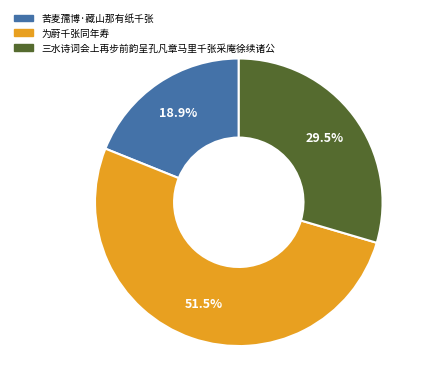

Rank the categories by value from highest to lowest.

为蔚千张同年寿, 三水诗词会上再步前韵呈孔凡章马里千张采庵徐续诸公, 苦麦孺博·藏山那有纸千张